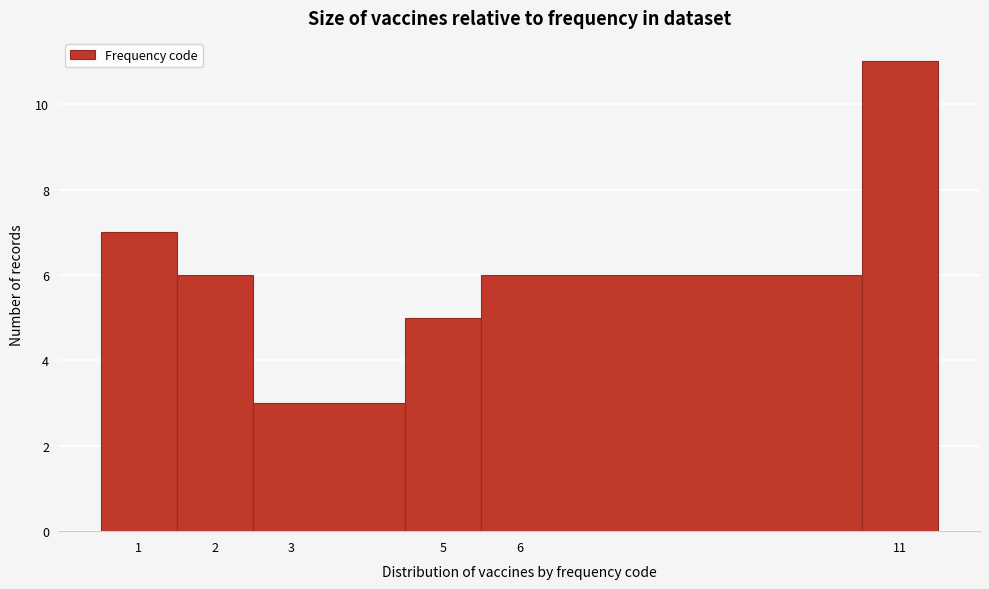

Over which range of the x-axis is the bar tallest?

10.5 to 11.5